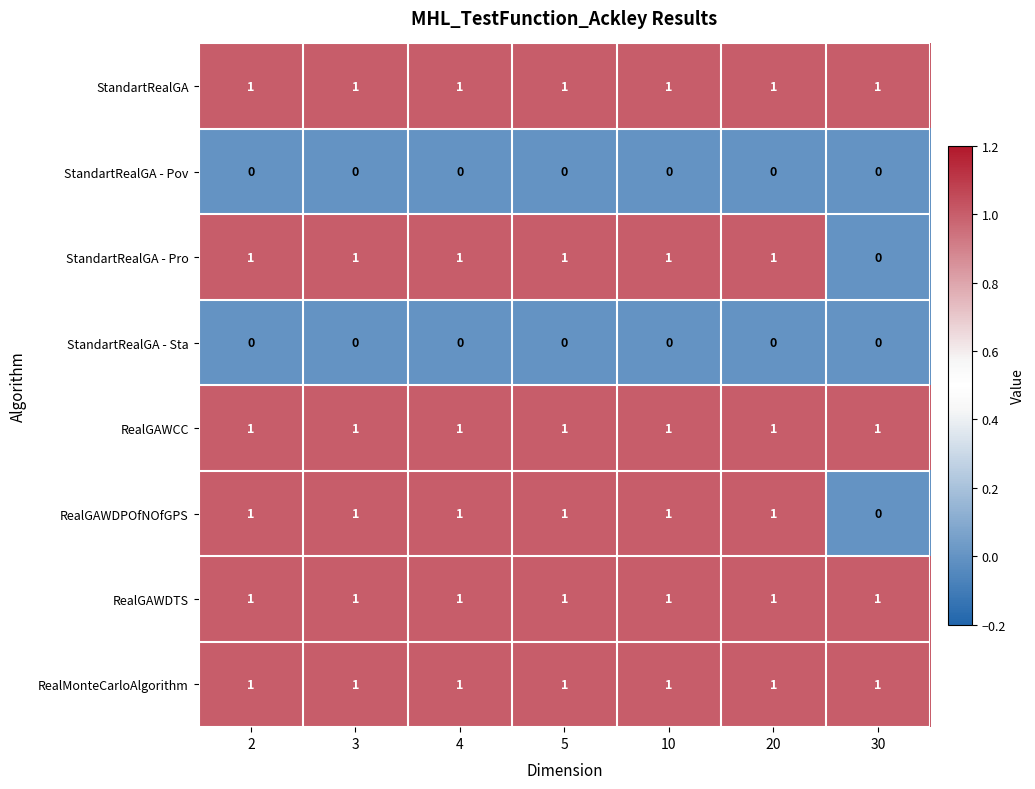

The RealGAWDTS series shows 0 at 2. True or false?

False